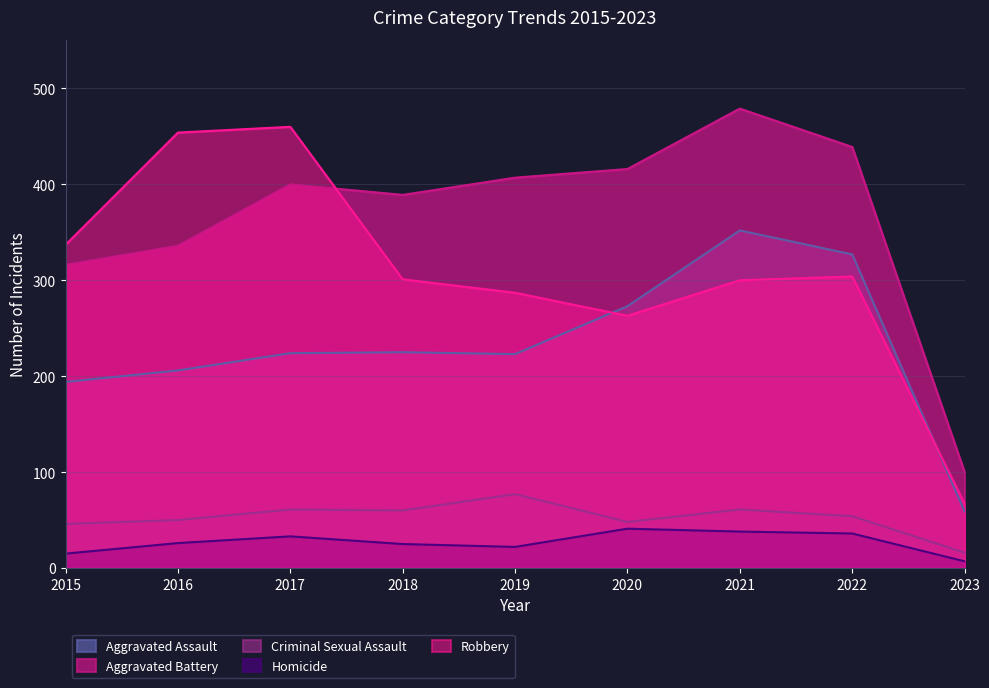

What is the sum of the Aggravated Assault values at 2017 and 2022?

551